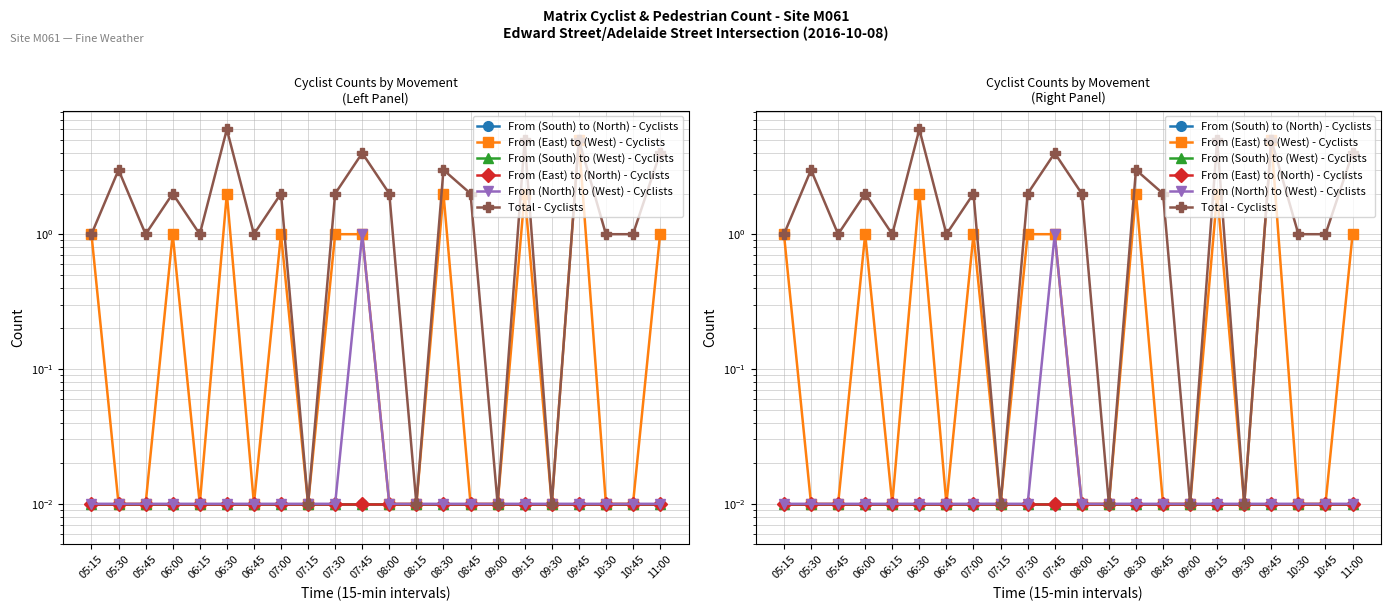

The value of From (South) to (West) - Cyclists at 09:15 is 0.0. True or false?

True